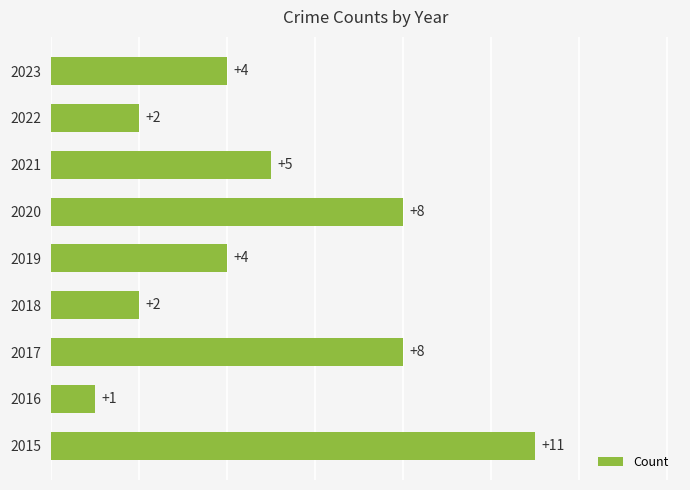

How many distinct data groups are displayed?

1